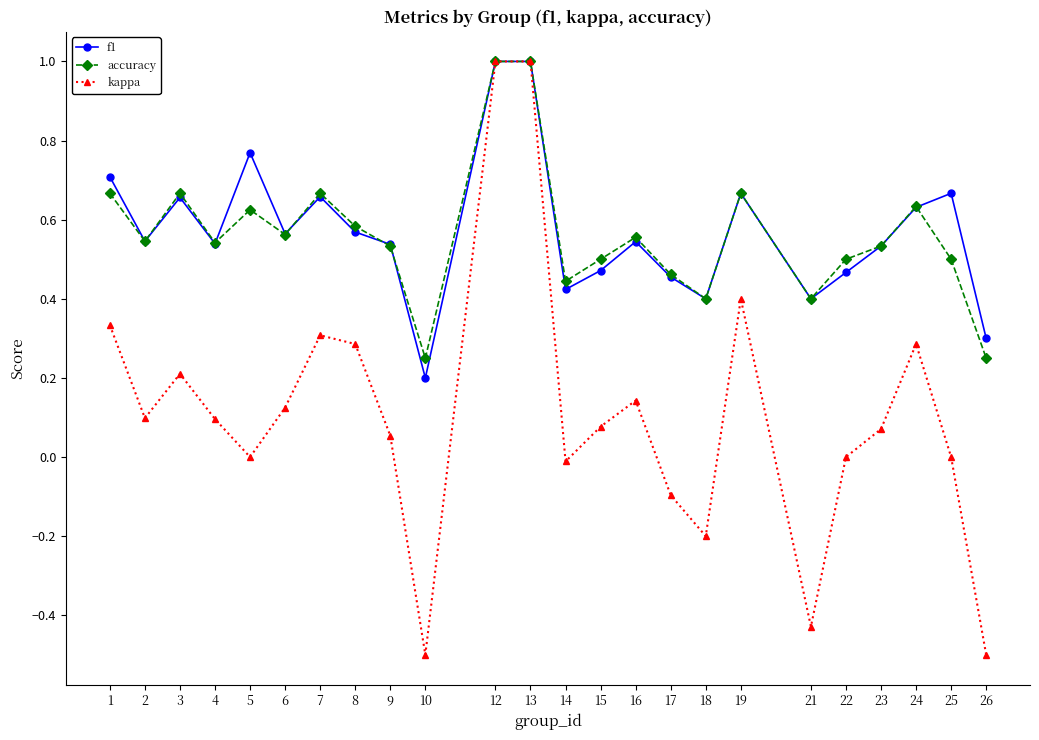

What is the greatest value displayed?

1.0